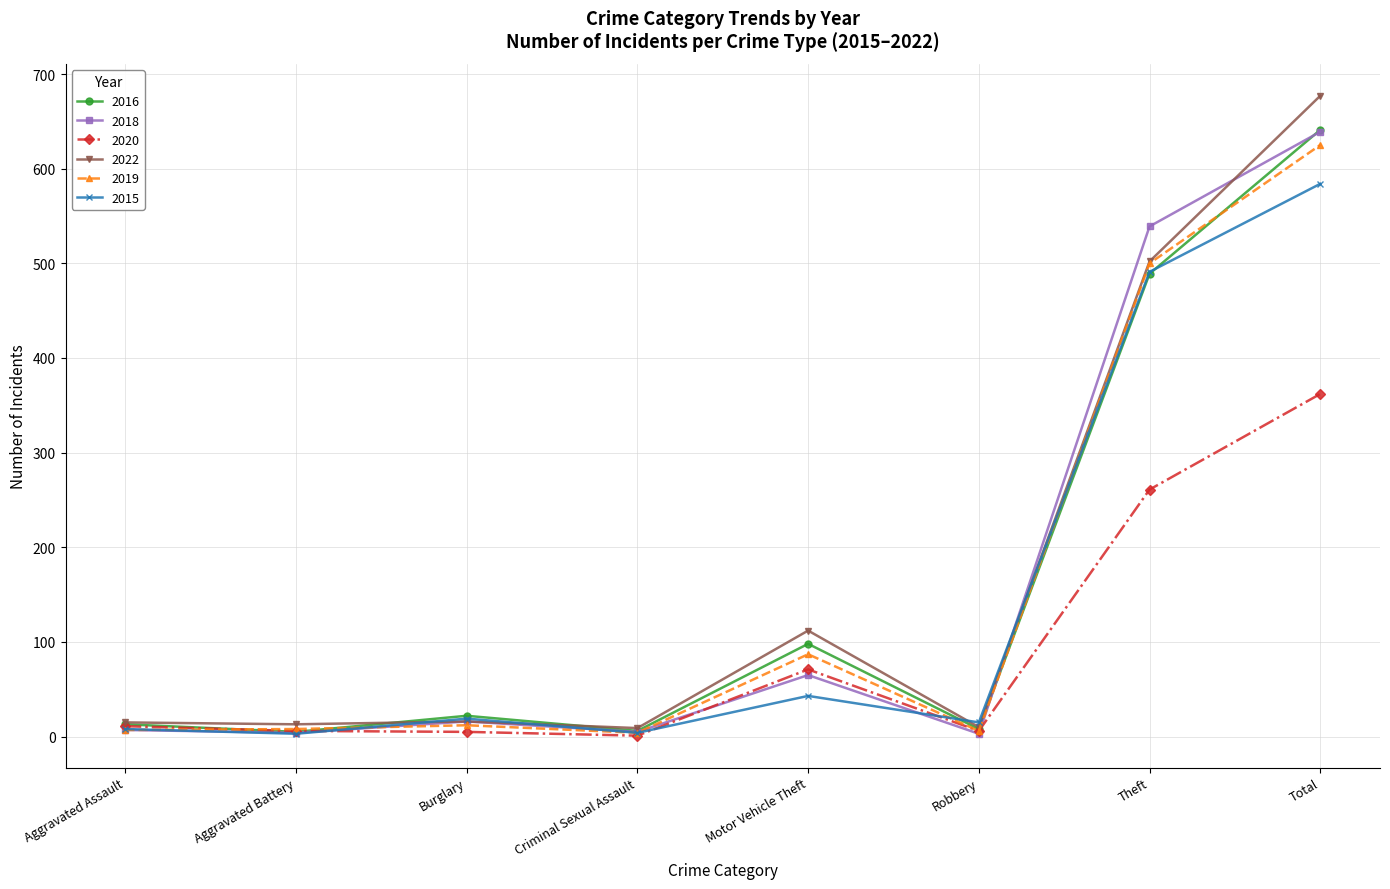

True or false: 2019 and 2015 cross at least once.

True